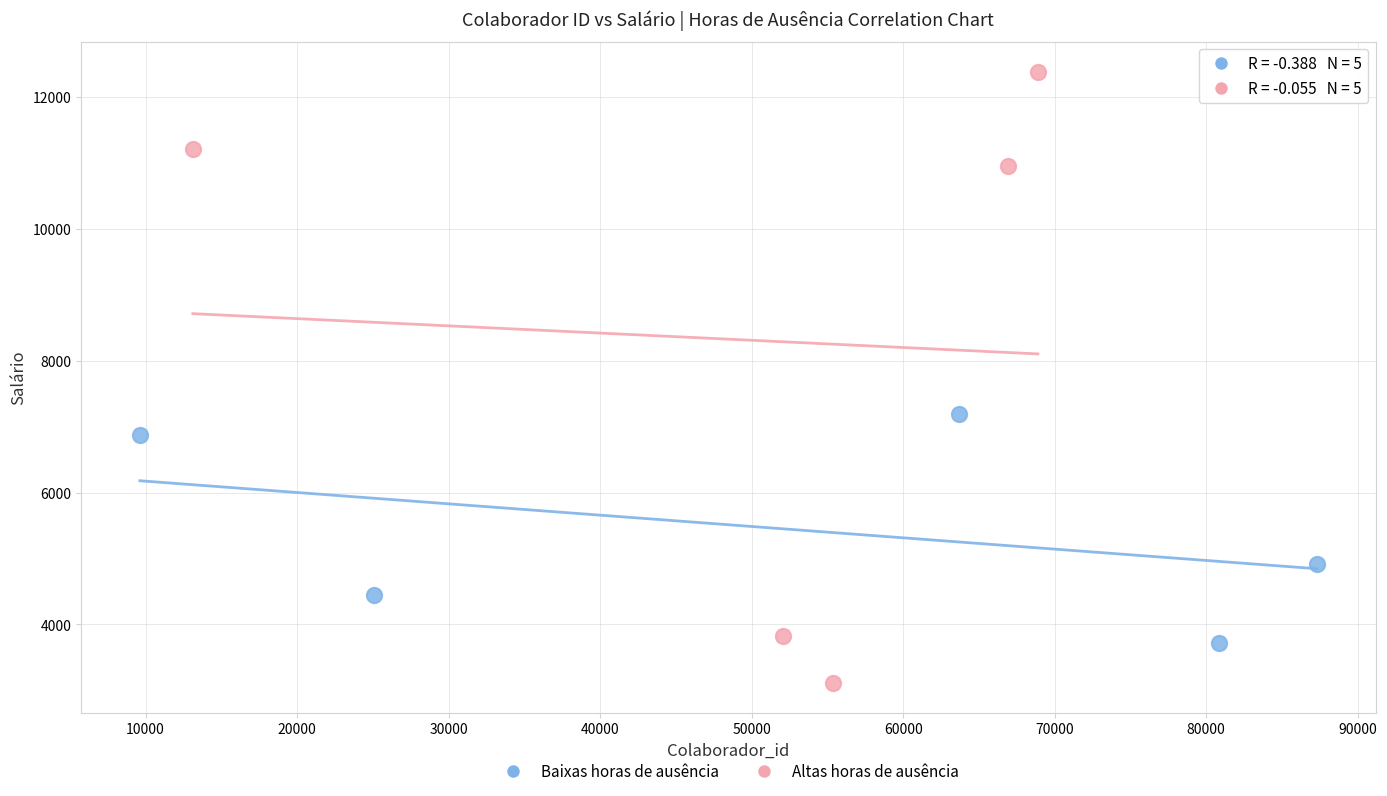

What are all the series names shown in the legend?

Baixas horas de ausência, Altas horas de ausência